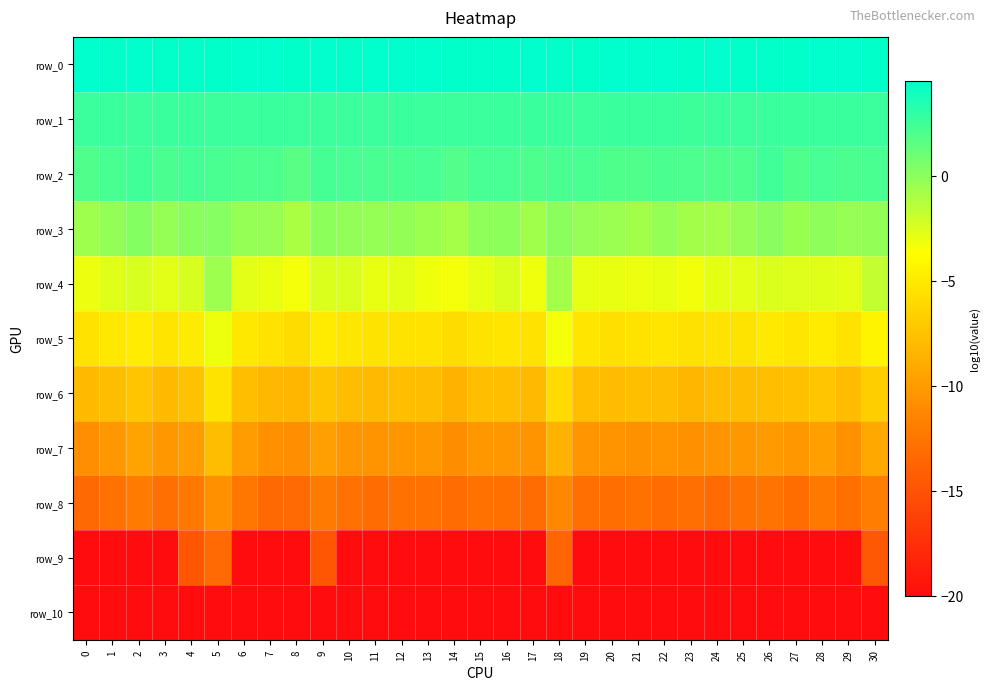

Reading left to right, what are all the values shown in this chart?

row_0: 0=4.5	1=4.4	2=4.5	3=4.5	4=4.4	5=4.5	6=4.5	7=4.5	8=4.5	9=4.5	10=4.4	11=4.5	12=4.5	13=4.5	14=4.4	15=4.5	16=4.5	17=4.5	18=4.5	19=4.5	20=4.5	21=4.5	22=4.5	23=4.5	24=4.5	25=4.4	26=4.5	27=4.4	28=4.5	29=4.5	30=4.5
row_1: 0=2.6	1=2.6	2=2.6	3=2.6	4=2.6	5=2.6	6=2.6	7=2.6	8=2.6	9=2.6	10=2.6	11=2.6	12=2.6	13=2.6	14=2.6	15=2.6	16=2.6	17=2.6	18=2.6	19=2.6	20=2.6	21=2.6	22=2.6	23=2.6	24=2.6	25=2.6	26=2.6	27=2.6	28=2.6	29=2.6	30=2.6
row_2: 0=1.9	1=2.2	2=2.4	3=2.1	4=2.3	5=2.2	6=2.0	7=2.1	8=1.6	9=2.3	10=2.2	11=2.2	12=2.2	13=2.2	14=1.8	15=2.2	16=2.2	17=2.0	18=2.1	19=2.1	20=2.0	21=1.9	22=2.1	23=2.0	24=2.0	25=2.0	26=2.4	27=2.0	28=2.2	29=2.1	30=2.1
row_3: 0=-0.6	1=-0.1	2=0.3	3=-0.3	4=0.1	5=0.2	6=-0.3	7=-0.3	8=-1.0	9=-0.0	10=-0.1	11=-0.3	12=-0.2	13=-0.5	14=-0.8	15=-0.1	16=-0.0	17=-0.6	18=0.1	19=-0.3	20=-0.4	21=-0.7	22=-0.2	23=-0.7	24=-0.7	25=-0.3	26=0.1	27=-0.4	28=-0.1	29=-0.3	30=-0.2
row_4: 0=-3.0	1=-2.6	2=-2.4	3=-2.7	4=-2.4	5=-0.5	6=-2.7	7=-2.9	8=-3.3	9=-2.5	10=-2.5	11=-3.0	12=-2.8	13=-3.2	14=-3.3	15=-2.9	16=-2.5	17=-3.1	18=-0.8	19=-2.9	20=-3.0	21=-3.1	22=-2.9	23=-3.2	24=-2.8	25=-2.8	26=-2.5	27=-2.6	28=-2.6	29=-2.8	30=-1.8
row_5: 0=-5.5	1=-5.1	2=-4.9	3=-5.4	4=-4.9	5=-3.1	6=-5.1	7=-5.5	8=-5.8	9=-4.9	10=-5.2	11=-5.4	12=-5.5	13=-5.4	14=-5.9	15=-5.4	16=-5.3	17=-5.4	18=-3.3	19=-5.2	20=-5.6	21=-5.5	22=-5.3	23=-5.6	24=-5.4	25=-5.4	26=-5.0	27=-5.2	28=-4.9	29=-5.4	30=-4.3
row_6: 0=-8.0	1=-7.9	2=-7.3	3=-7.9	4=-7.5	5=-5.4	6=-7.7	7=-8.2	8=-8.3	9=-7.4	10=-7.9	11=-8.1	12=-7.7	13=-7.8	14=-8.5	15=-7.8	16=-7.8	17=-8.1	18=-6.0	19=-7.8	20=-7.9	21=-7.8	22=-7.9	23=-8.3	24=-7.9	25=-7.9	26=-7.7	27=-7.7	28=-7.3	29=-7.9	30=-6.8
row_7: 0=-10.8	1=-10.3	2=-9.5	3=-10.3	4=-9.9	5=-7.9	6=-9.9	7=-10.7	8=-10.8	9=-9.7	10=-10.4	11=-10.5	12=-10.4	13=-10.3	14=-10.9	15=-10.3	16=-10.3	17=-10.5	18=-8.5	19=-10.4	20=-10.5	21=-10.7	22=-10.5	23=-10.7	24=-10.5	25=-10.3	26=-10.1	27=-10.3	28=-9.7	29=-10.8	30=-9.2
row_8: 0=-13.4	1=-12.8	2=-12.0	3=-13.0	4=-12.2	5=-10.6	6=-12.4	7=-13.4	8=-13.3	9=-12.1	10=-12.8	11=-13.1	12=-12.8	13=-12.8	14=-13.1	15=-12.8	16=-12.9	17=-13.2	18=-11.3	19=-13.0	20=-13.0	21=-12.8	22=-13.1	23=-13.0	24=-13.2	25=-12.8	26=-12.6	27=-13.1	28=-12.3	29=-12.9	30=-11.9
row_9: 0=-20.0	1=-20.0	2=-20.0	3=-20.0	4=-14.8	5=-13.2	6=-20.0	7=-20.0	8=-20.0	9=-14.8	10=-20.0	11=-20.0	12=-20.0	13=-20.0	14=-20.0	15=-20.0	16=-20.0	17=-20.0	18=-13.7	19=-20.0	20=-20.0	21=-20.0	22=-20.0	23=-20.0	24=-20.0	25=-20.0	26=-20.0	27=-20.0	28=-20.0	29=-20.0	30=-14.6
row_10: 0=-20.0	1=-20.0	2=-20.0	3=-20.0	4=-20.0	5=-20.0	6=-20.0	7=-20.0	8=-20.0	9=-20.0	10=-20.0	11=-20.0	12=-20.0	13=-20.0	14=-20.0	15=-20.0	16=-20.0	17=-20.0	18=-20.0	19=-20.0	20=-20.0	21=-20.0	22=-20.0	23=-20.0	24=-20.0	25=-20.0	26=-20.0	27=-20.0	28=-20.0	29=-20.0	30=-20.0